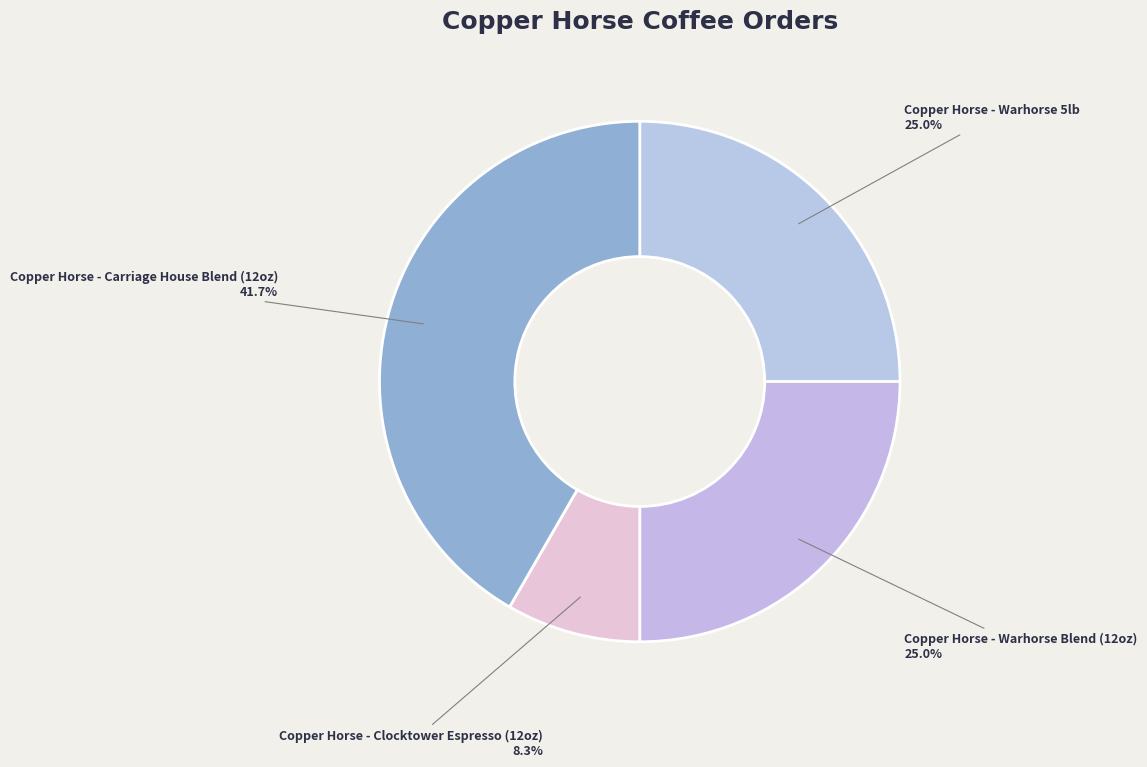

Approximately how many times larger is the value at Copper Horse - Warhorse 5lb compared to Copper Horse - Warhorse Blend (12oz)?

1.0